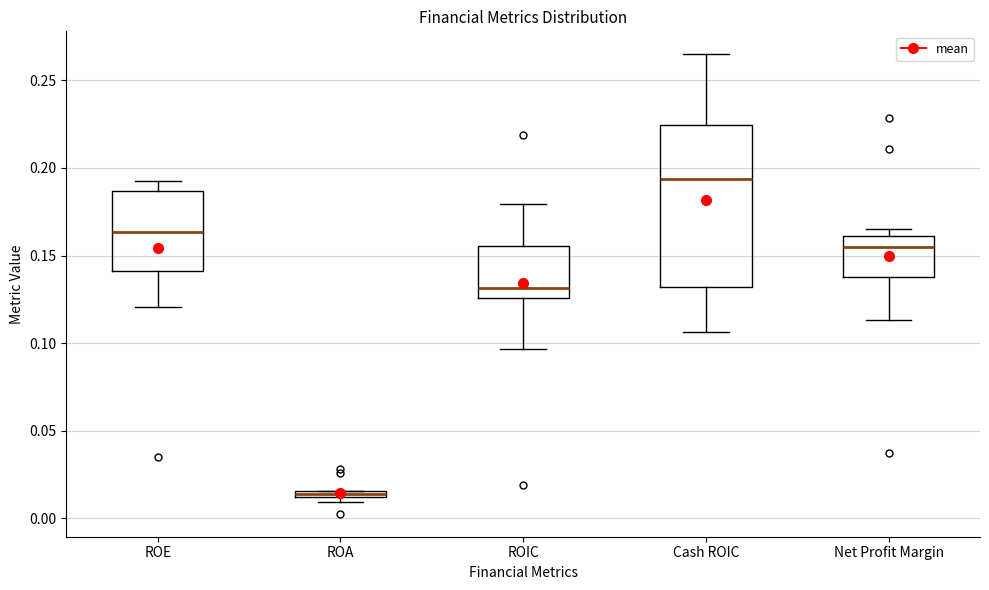

Where is the lower edge of the box for Cash ROIC on the y-axis? The values are not printed on the chart, so give them approximately, as read against the axis.

0.130